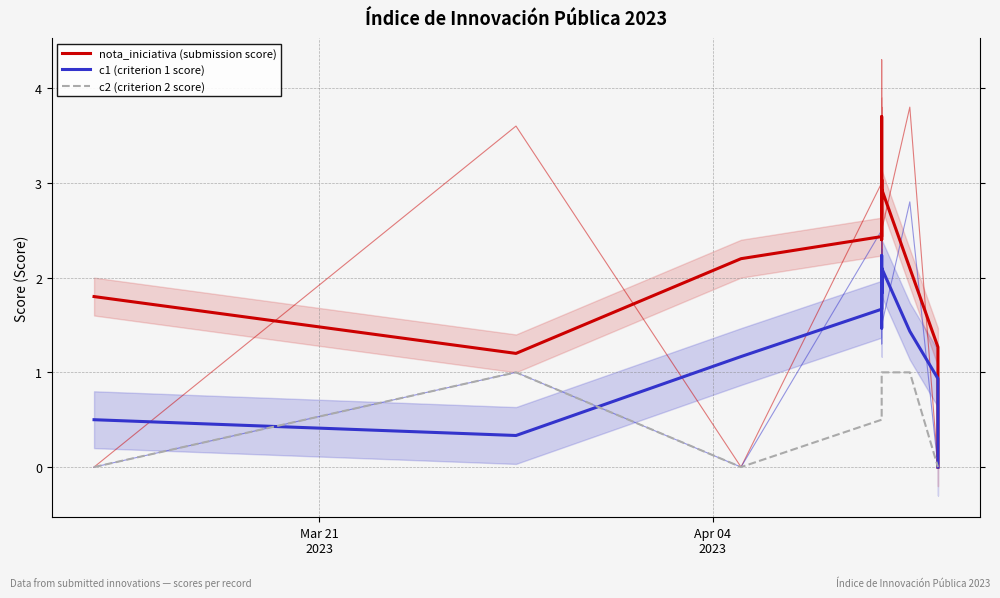

Is it true that nota_iniciativa (submission score) equals 4.7 at 11?

False